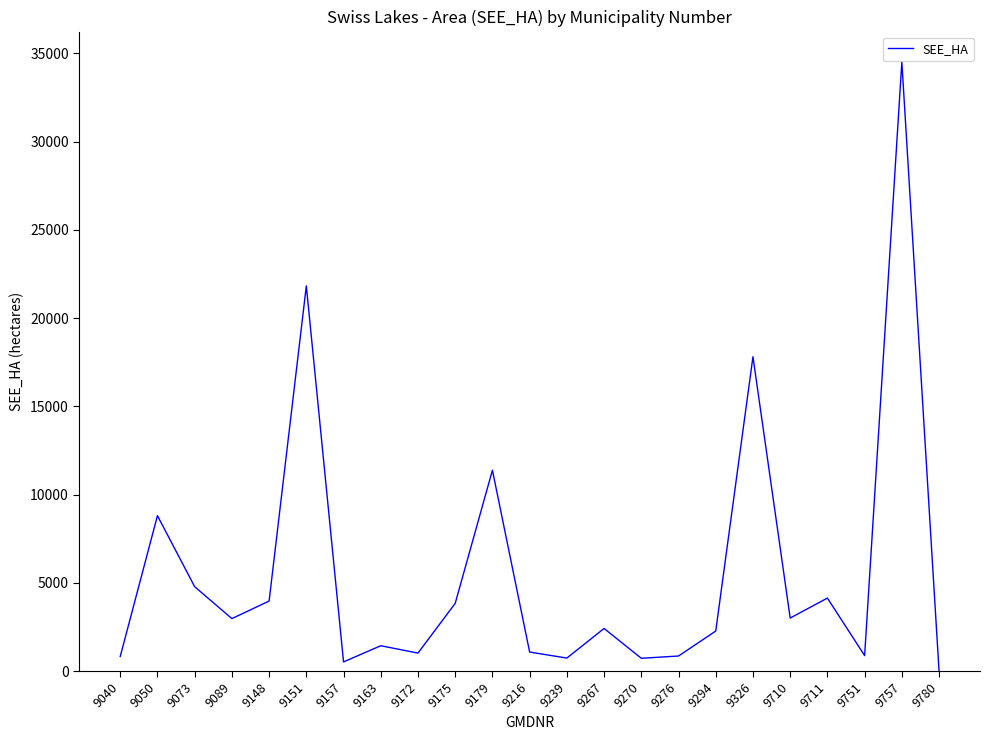

True or false: the data shows 17816 at 9326.

True